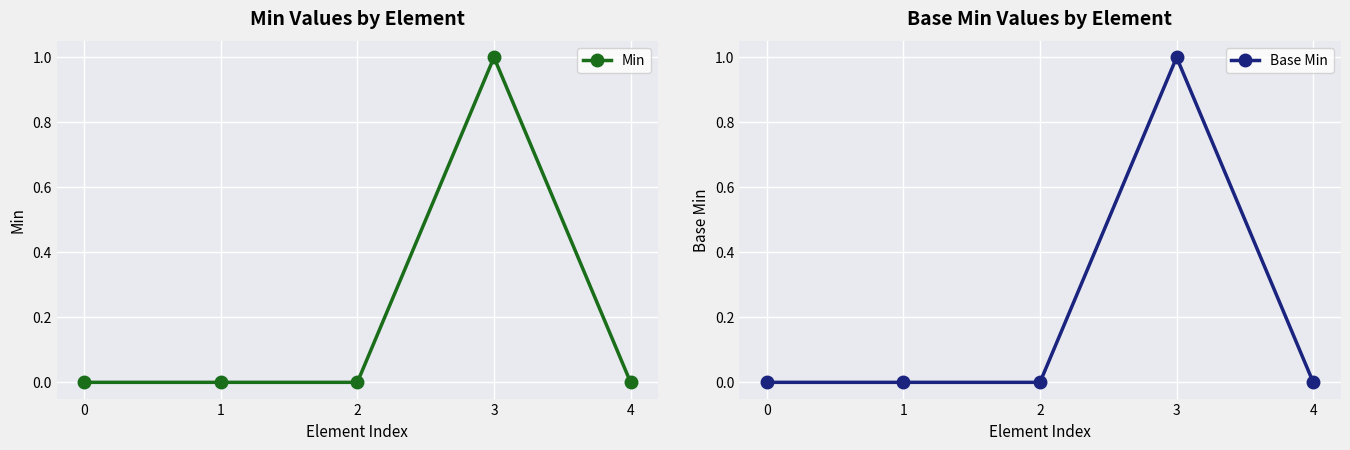

Is this an area chart (filled region under the line)?

No